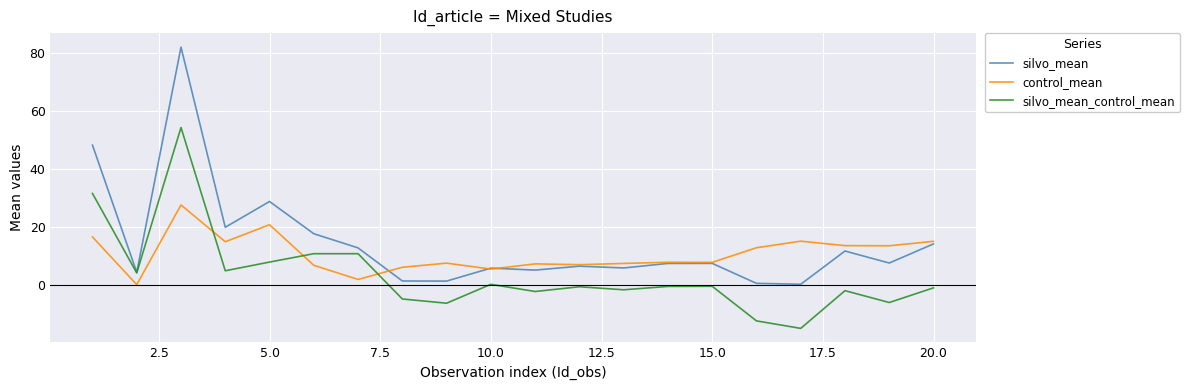

What is the maximum value shown in the chart?

82.1